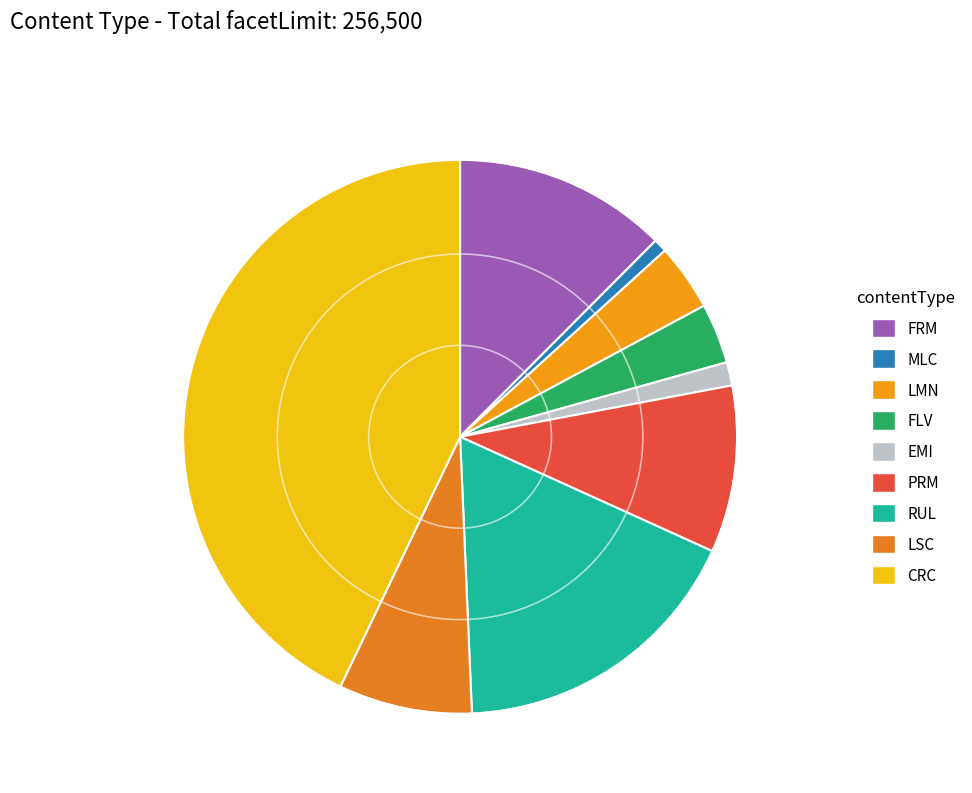

How many slices are in this pie chart?

9